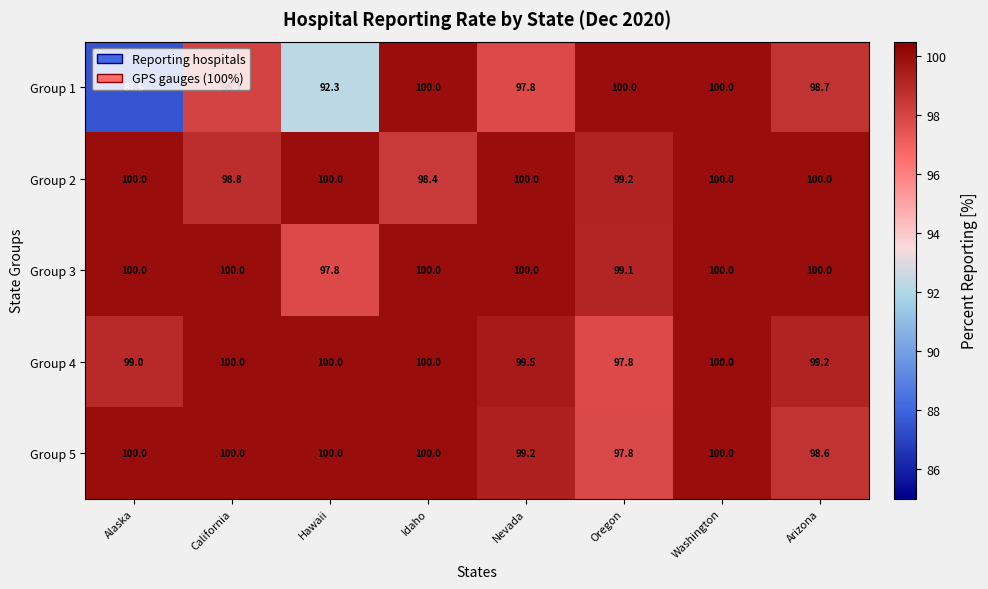

How many categories are shown in the chart?

8